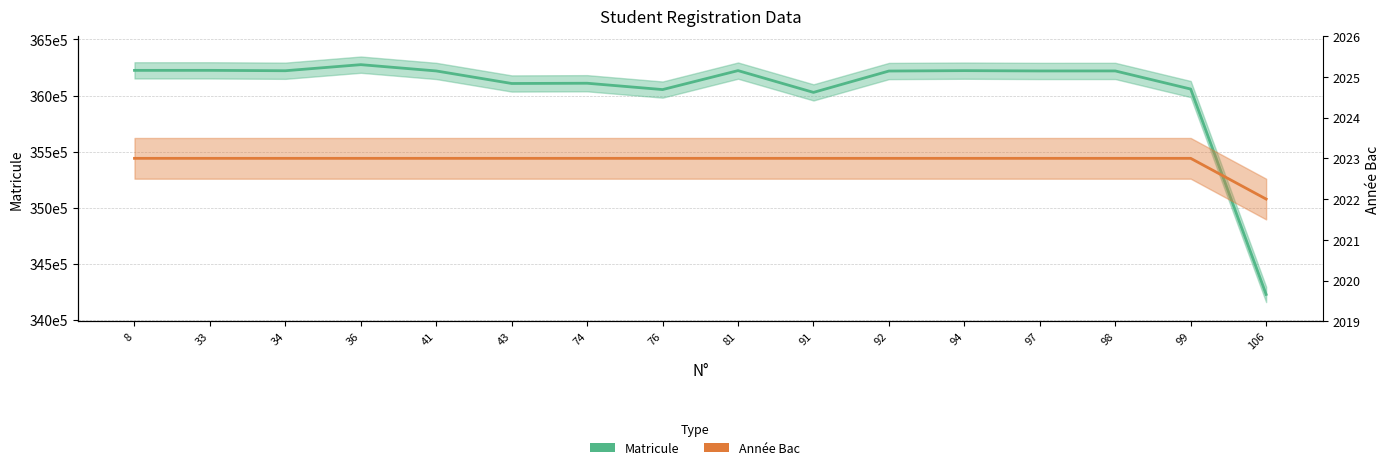

What is the minimum value for Matricule?

342.3